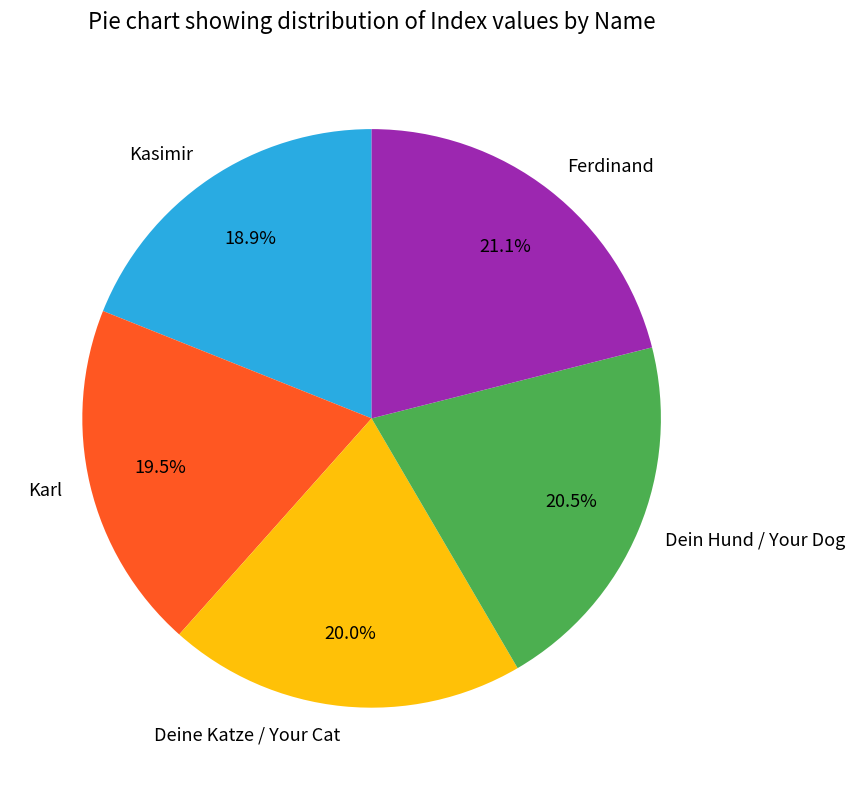

How many segments does this pie chart have?

5